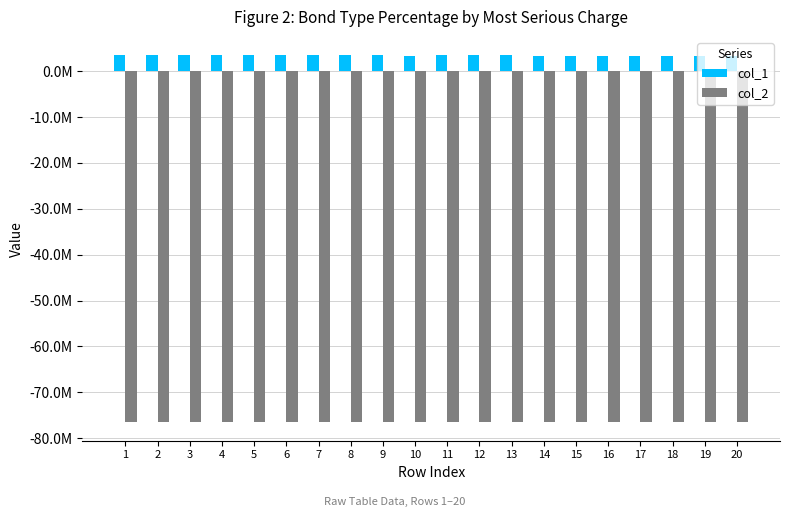

Are the bars horizontal?

No